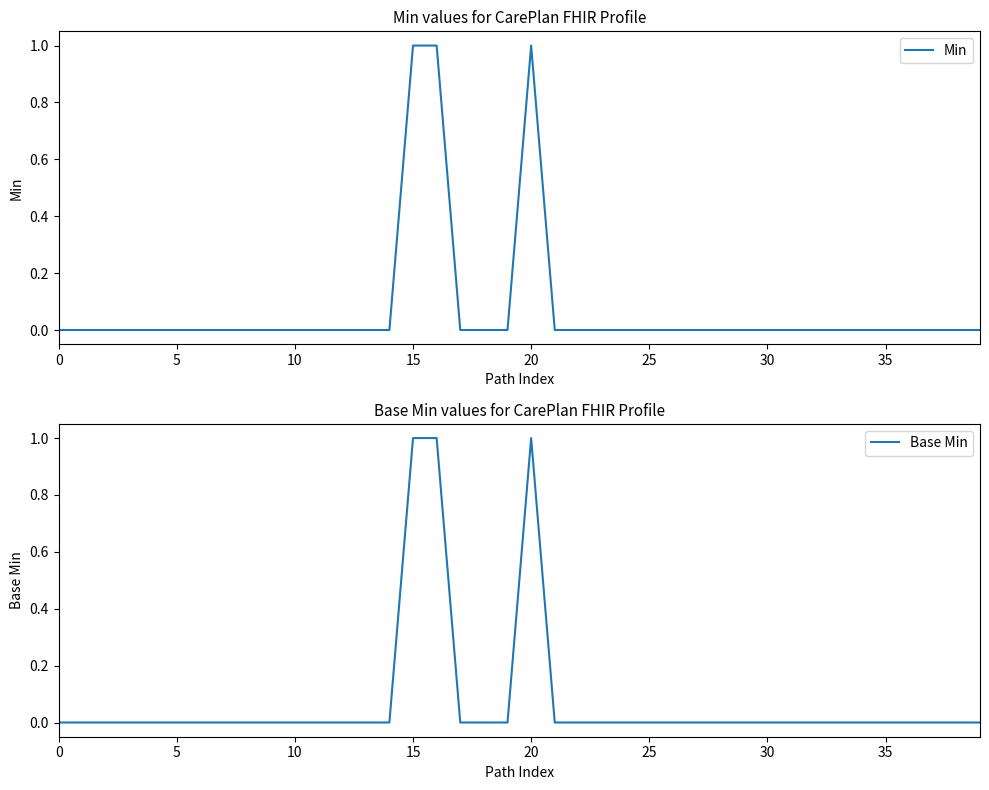

In Base Min, how many points are higher than both neighbors (excluding endpoints)?

1